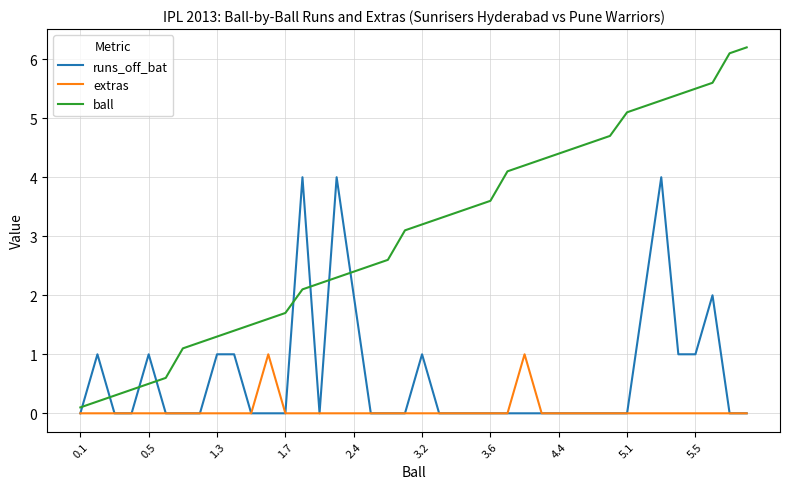

What is the difference between the maximum and minimum values in the extras series?

1.0